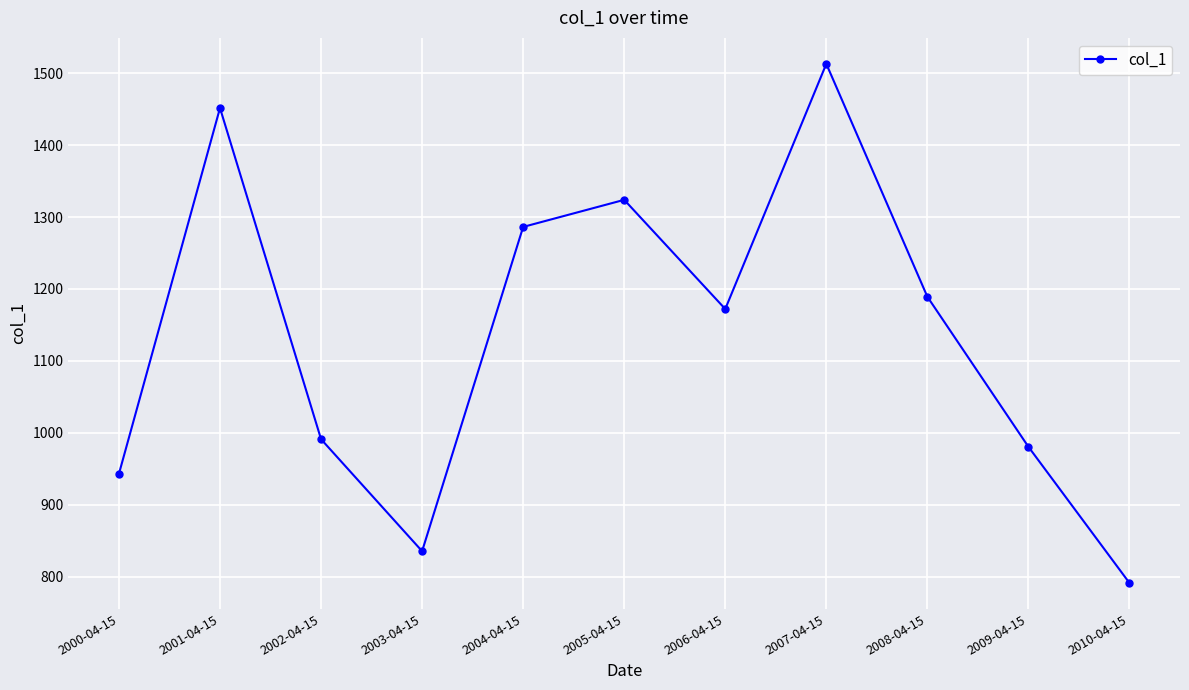

Which category has the highest value across all series?

2007-04-15